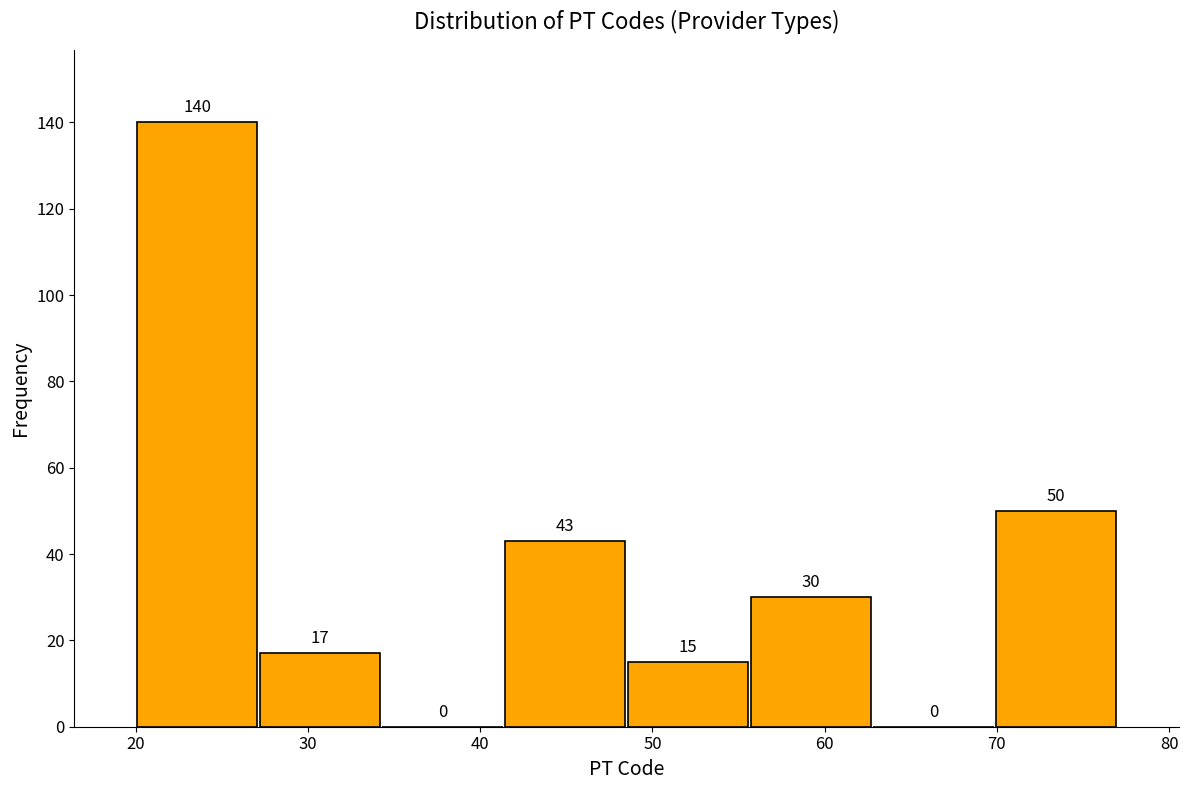

Reading left to right, transcribe this chart: for each bar, give the range it covers on the x-axis and its height. The bar edges are not printed on the chart, so give them approximately, as read against the axis.

20 to 27: 140
27 to 34: 17
34 to 41: 0
41 to 49: 43
49 to 56: 15
56 to 63: 30
63 to 70: 0
70 to 77: 50